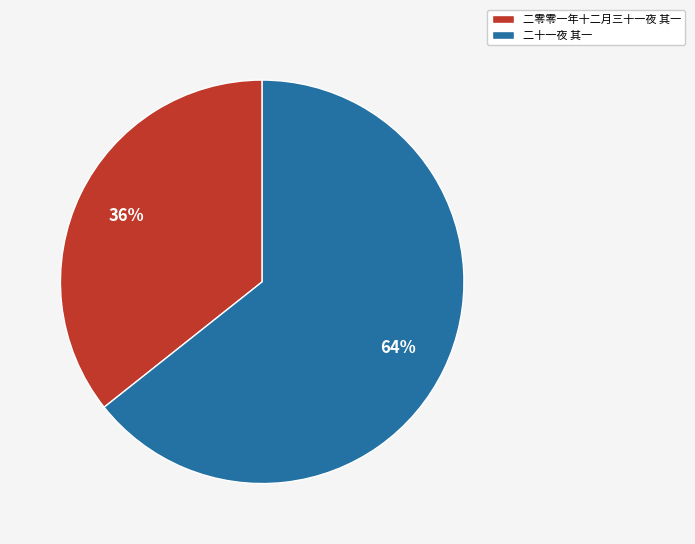

Is the sum of 二十一夜 其一 and 二零零一年十二月三十一夜 其一 greater than half?

Yes